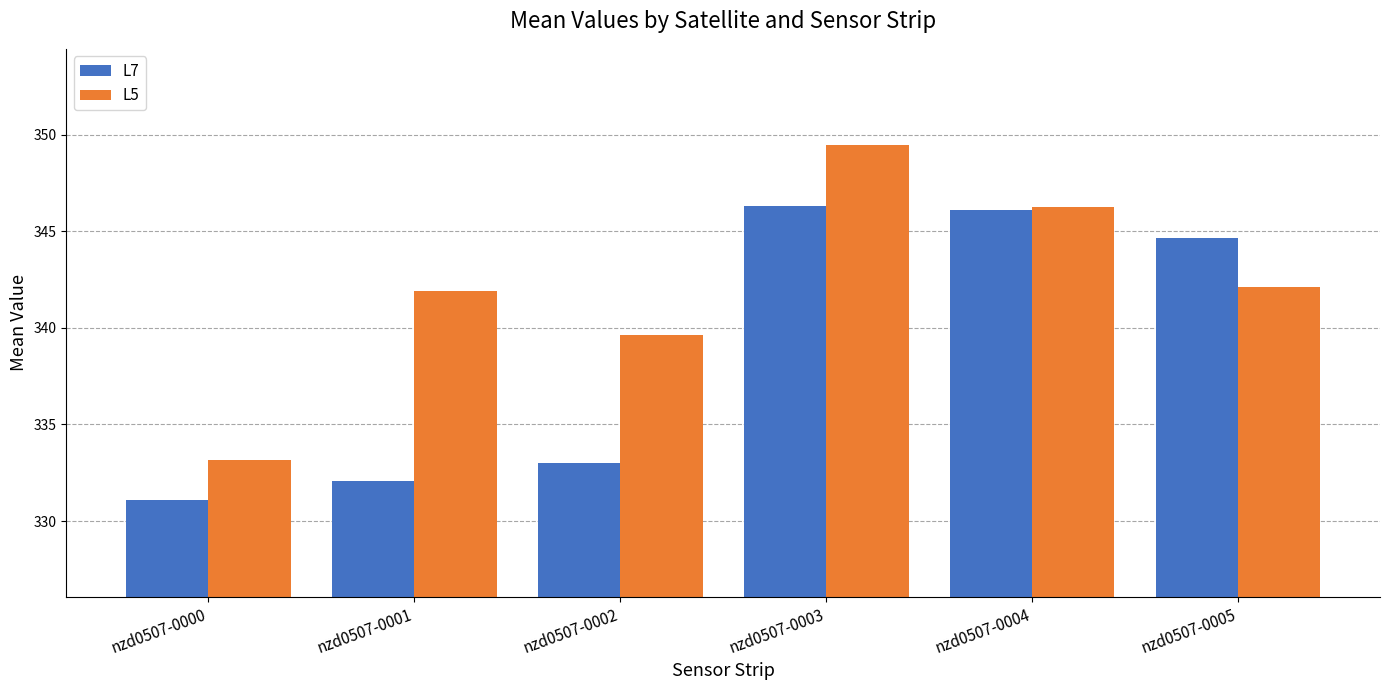

Which series has the largest total across all categories?

L5